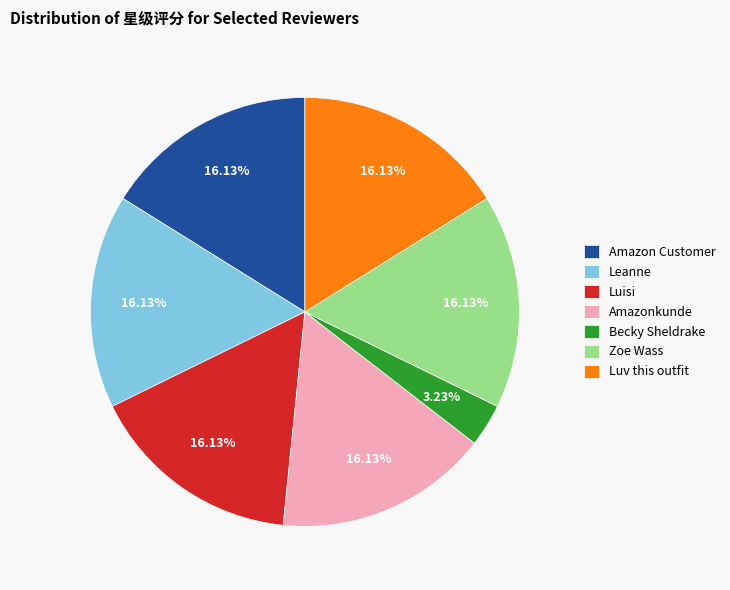

To the nearest percent, what is the difference between the Becky Sheldrake and Zoe Wass slice percentages?

13%